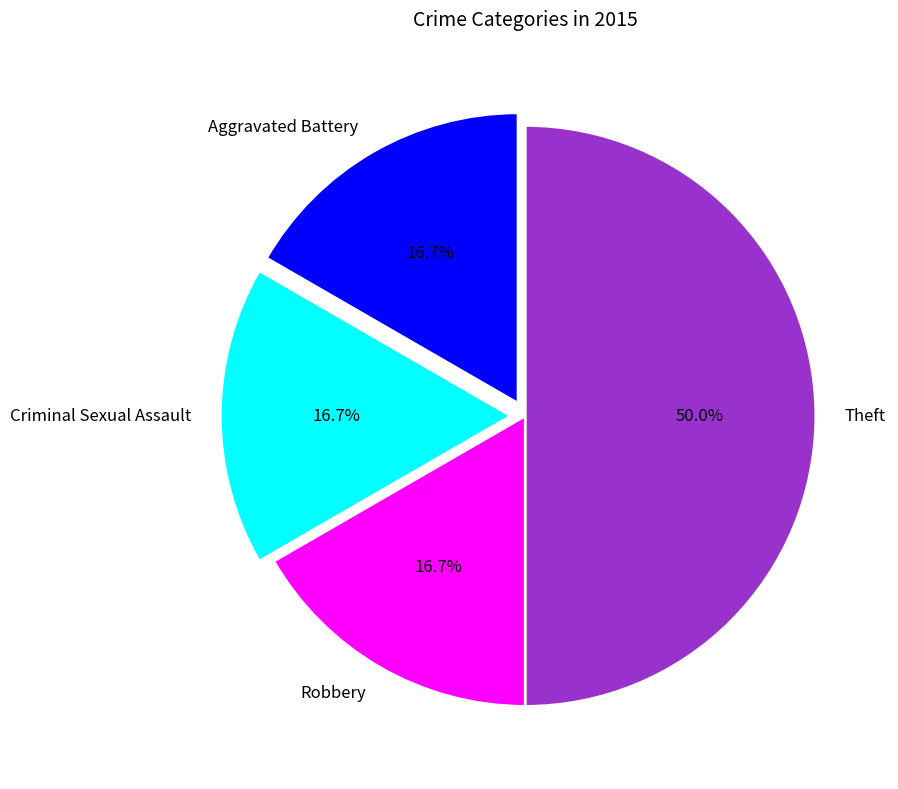

Count the number of slices in the pie.

4